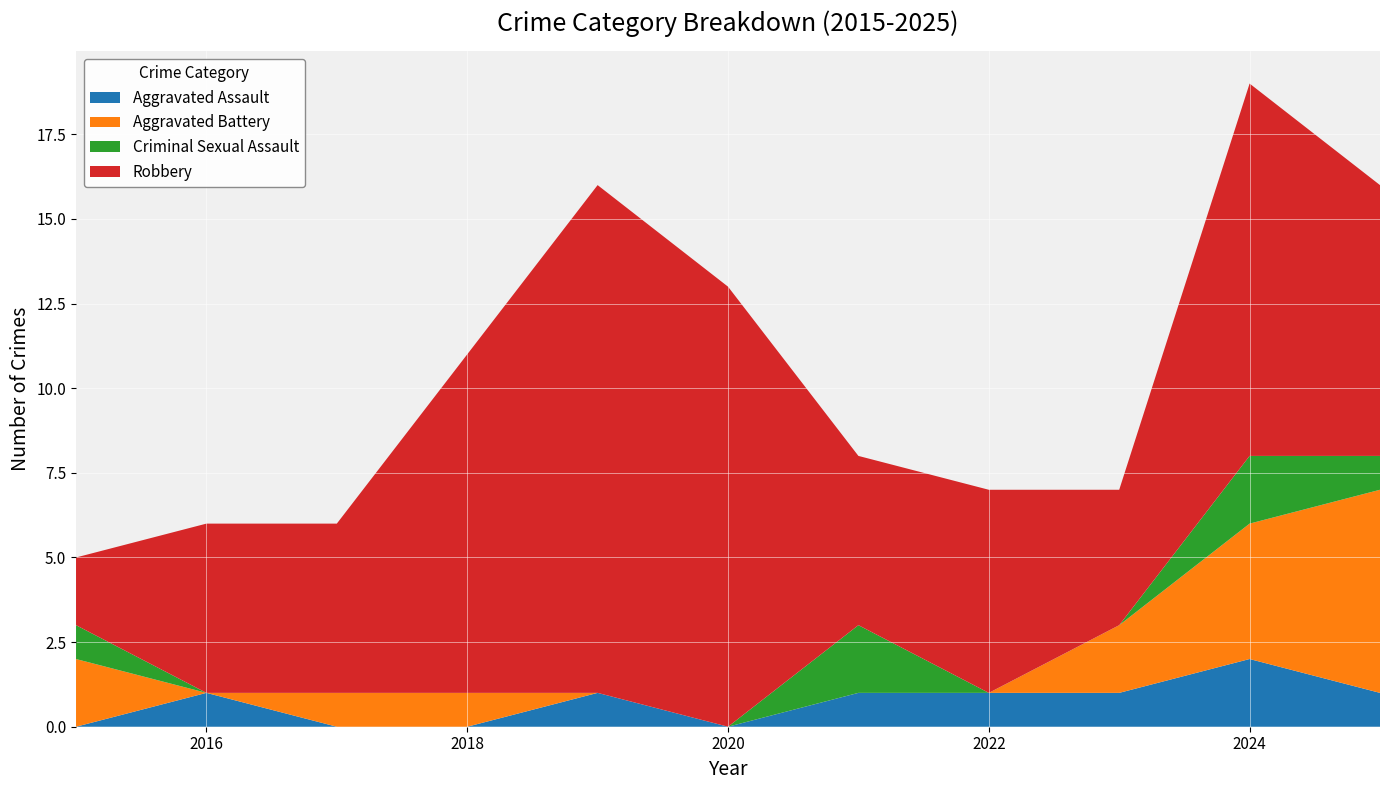

Reading left to right, transcribe all the data shown in this chart.

Aggravated Assault: 2015=0	2016=1	2017=0	2018=0	2019=1	2020=0	2021=1	2022=1	2023=1	2024=2	2025=1
Aggravated Battery: 2015=2	2016=0	2017=1	2018=1	2019=0	2020=0	2021=0	2022=0	2023=2	2024=4	2025=6
Criminal Sexual Assault: 2015=1	2016=0	2017=0	2018=0	2019=0	2020=0	2021=2	2022=0	2023=0	2024=2	2025=1
Robbery: 2015=2	2016=5	2017=5	2018=10	2019=15	2020=13	2021=5	2022=6	2023=4	2024=11	2025=8